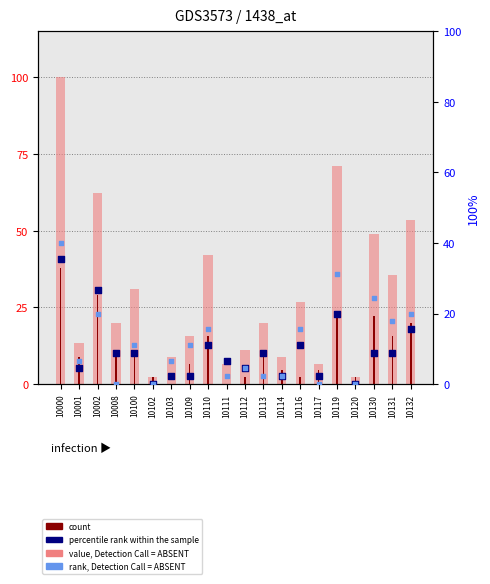

Which series contains the highest Y value?

c_user_all